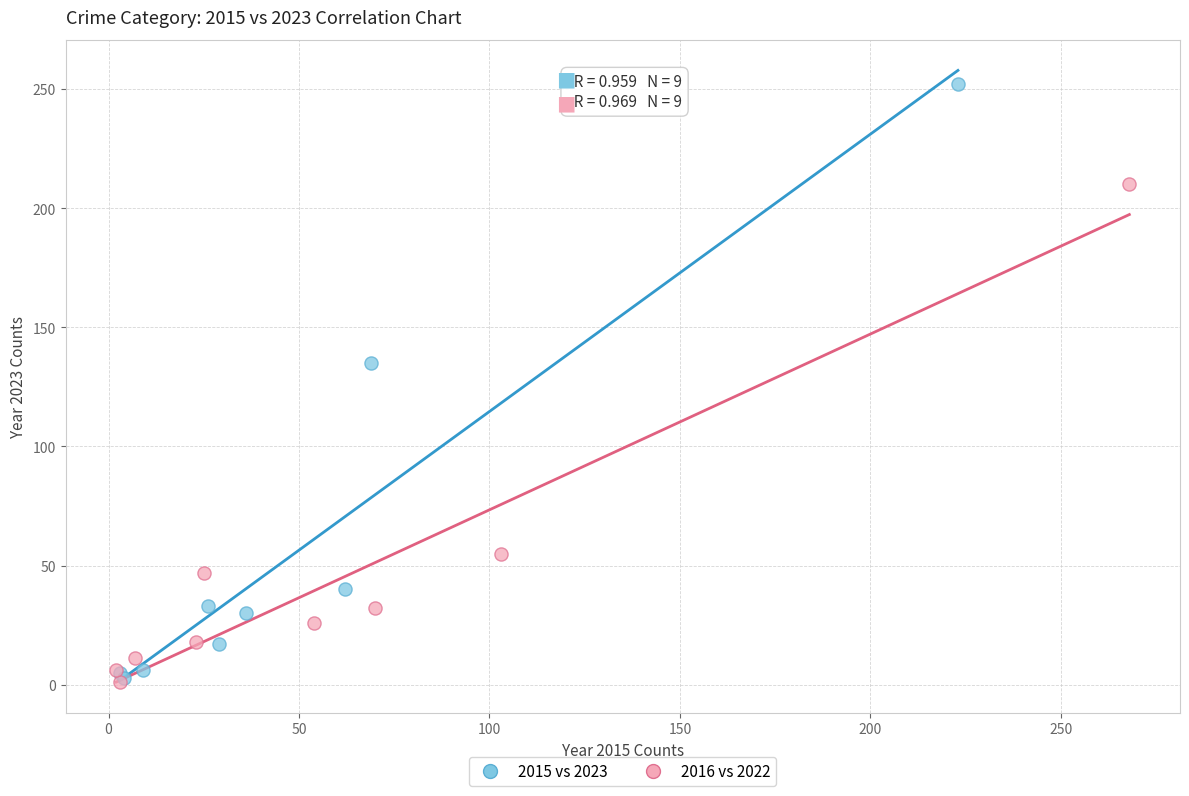

Which series reaches the maximum Y coordinate?

2015 vs 2023